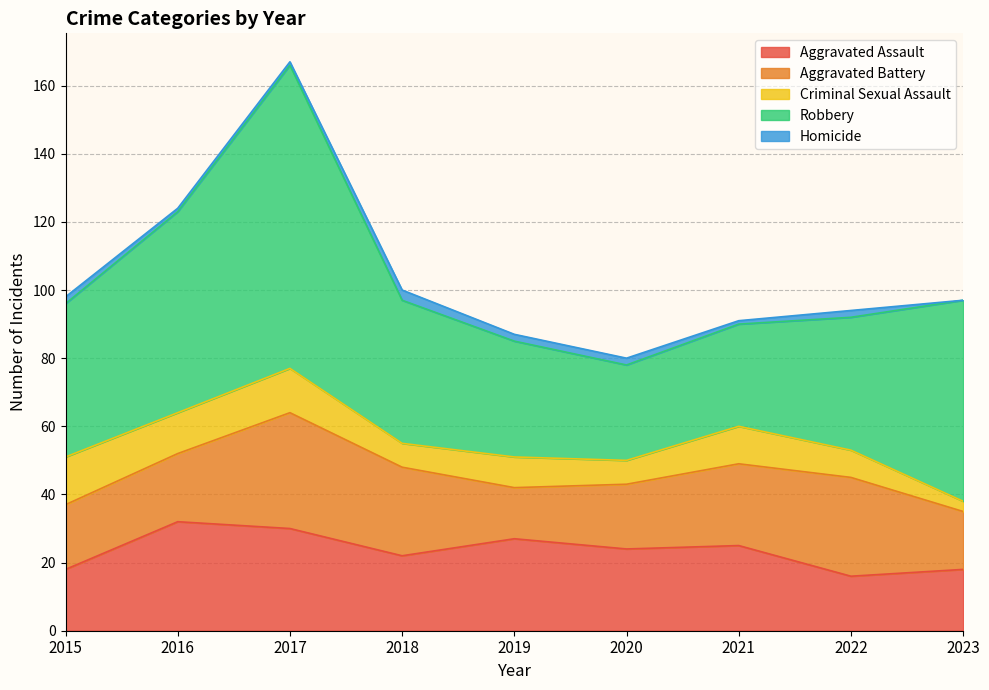

Reading left to right, list all the values displayed in this chart.

Aggravated Assault: 2015=18	2016=32	2017=30	2018=22	2019=27	2020=24	2021=25	2022=16	2023=18
Aggravated Battery: 2015=19	2016=20	2017=34	2018=26	2019=15	2020=19	2021=24	2022=29	2023=17
Criminal Sexual Assault: 2015=14	2016=12	2017=13	2018=7	2019=9	2020=7	2021=11	2022=8	2023=3
Robbery: 2015=45	2016=59	2017=89	2018=42	2019=34	2020=28	2021=30	2022=39	2023=59
Homicide: 2015=2	2016=1	2017=1	2018=3	2019=2	2020=2	2021=1	2022=2	2023=0